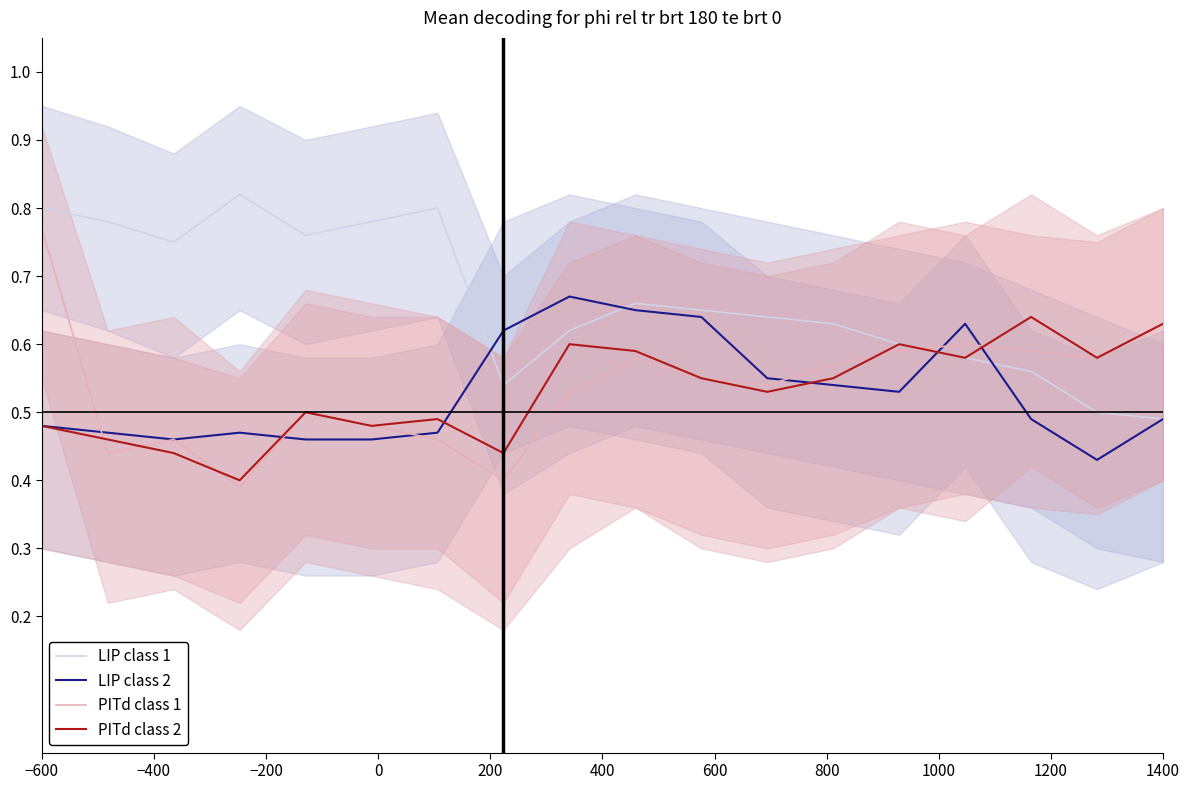

True or false: LIP class 2 and PITd class 2 intersect in this chart.

True